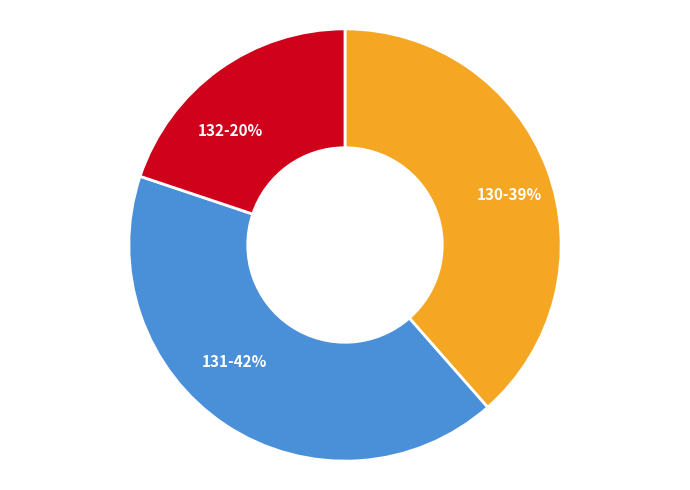

How many slices are in this pie chart?

3